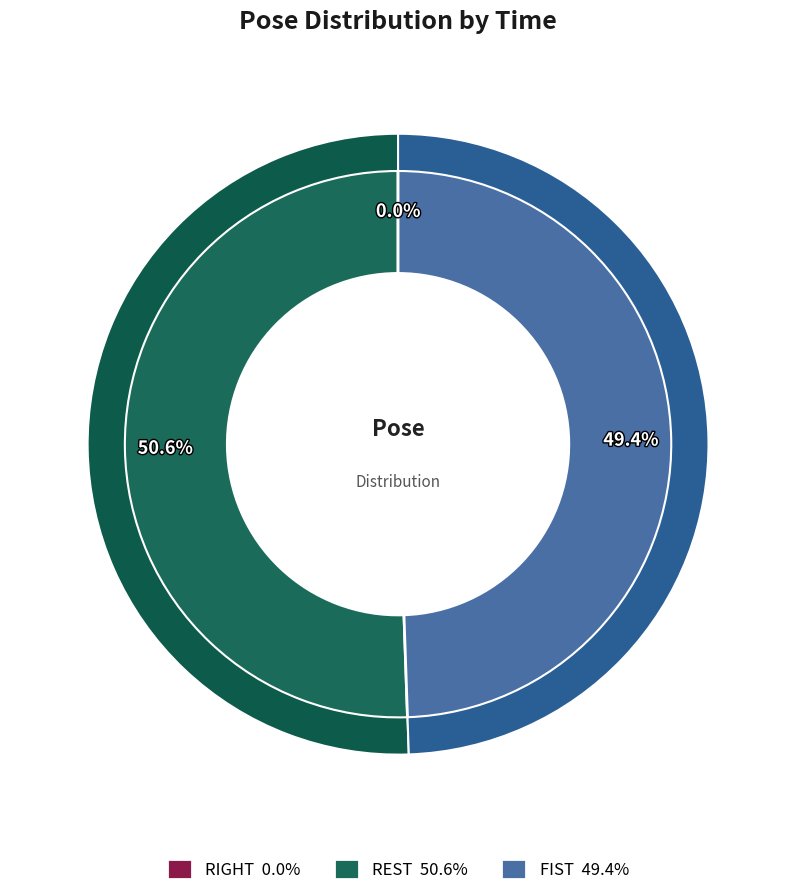

How many slices are in this pie chart?

6